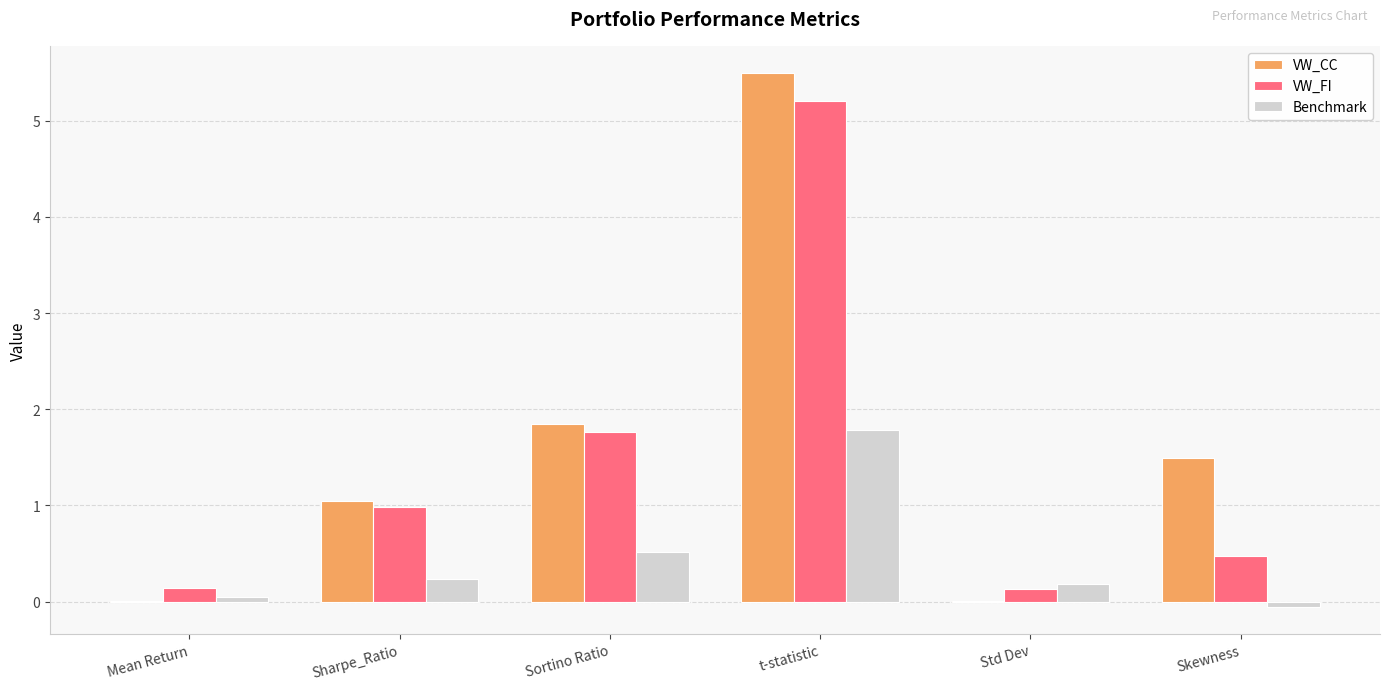

Which series has the largest total across all categories?

VW_CC